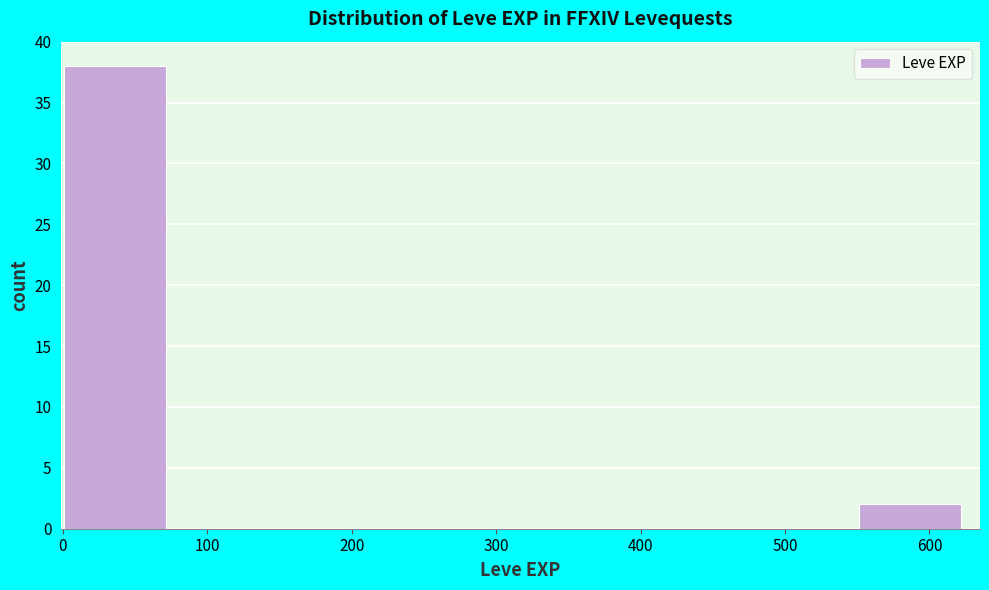

Reading left to right, transcribe this chart: for each bar, give the range it covers on the x-axis and its height. Neither the bar edges nor the heights are printed on the chart, so give them approximately, as read against the axes.

0 to 80: 38
80 to 160: 0
160 to 240: 0
240 to 320: 0
320 to 390: 0
390 to 470: 0
470 to 550: 0
550 to 630: 2